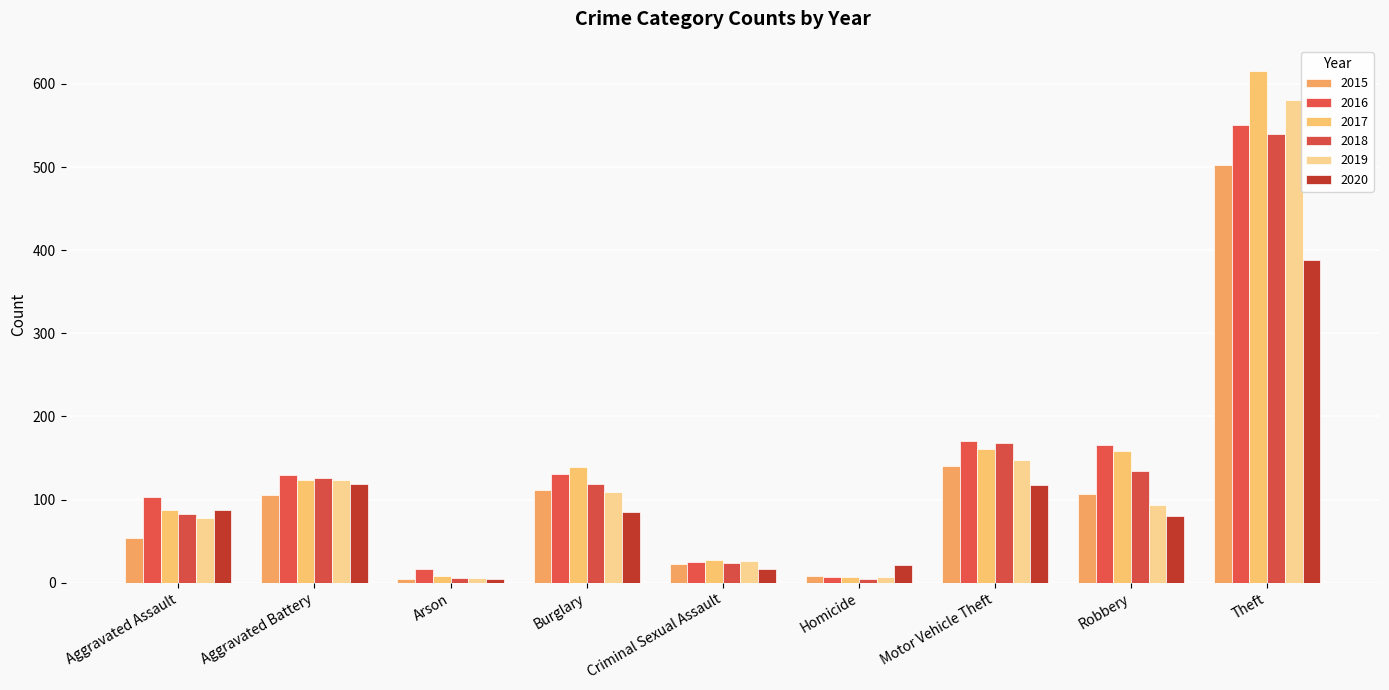

How many bars are there in total?

54